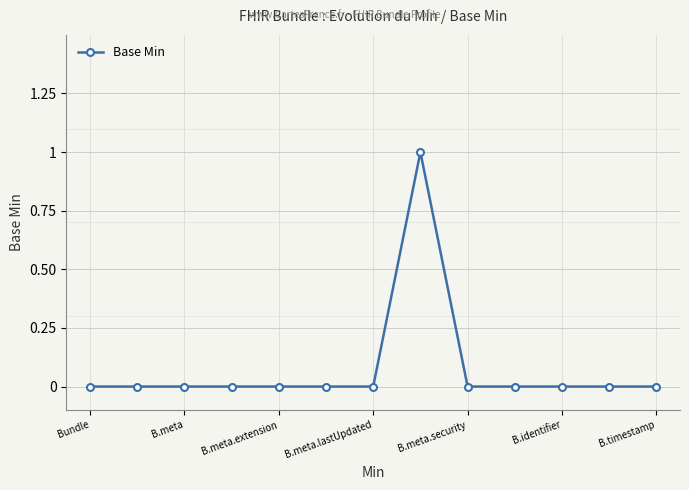

What is the value of the 8th point from the left?

1